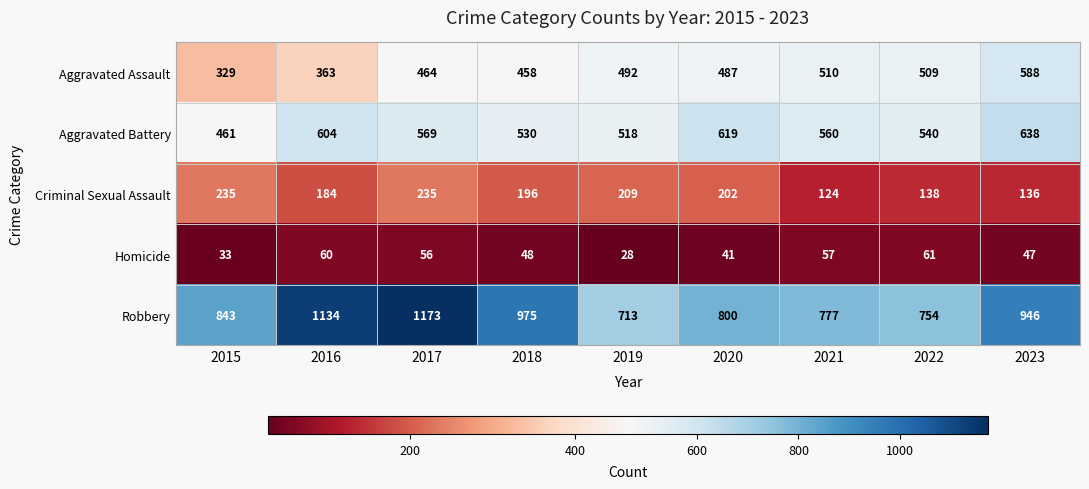

Which category has the lowest value across all series?

2019